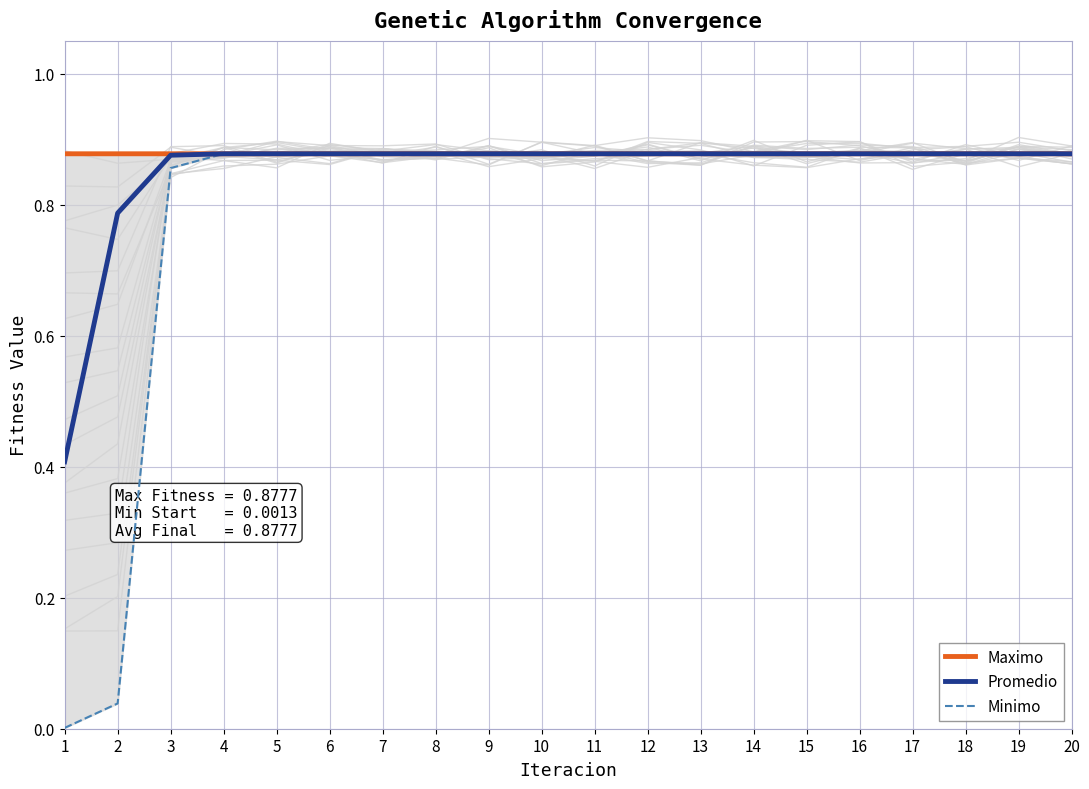

Does the chart display data point markers on the line(s)?

No